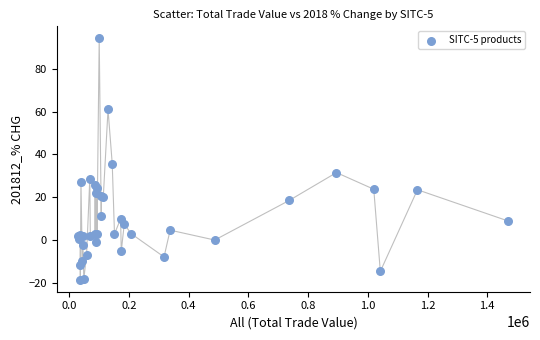

What Y value in the scatter plot is closest to 37?

35.7